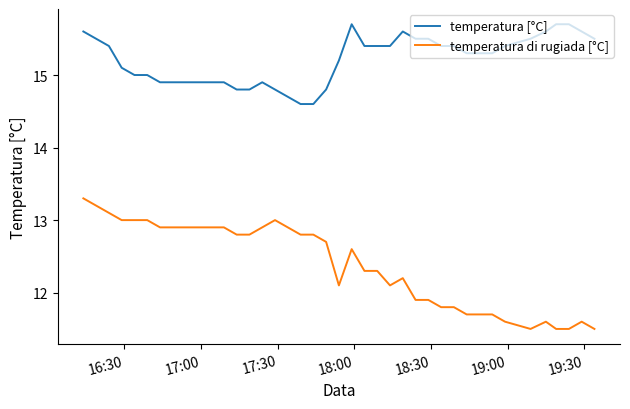

Which series has the largest range (max minus min)?

temperatura di rugiada [°C]